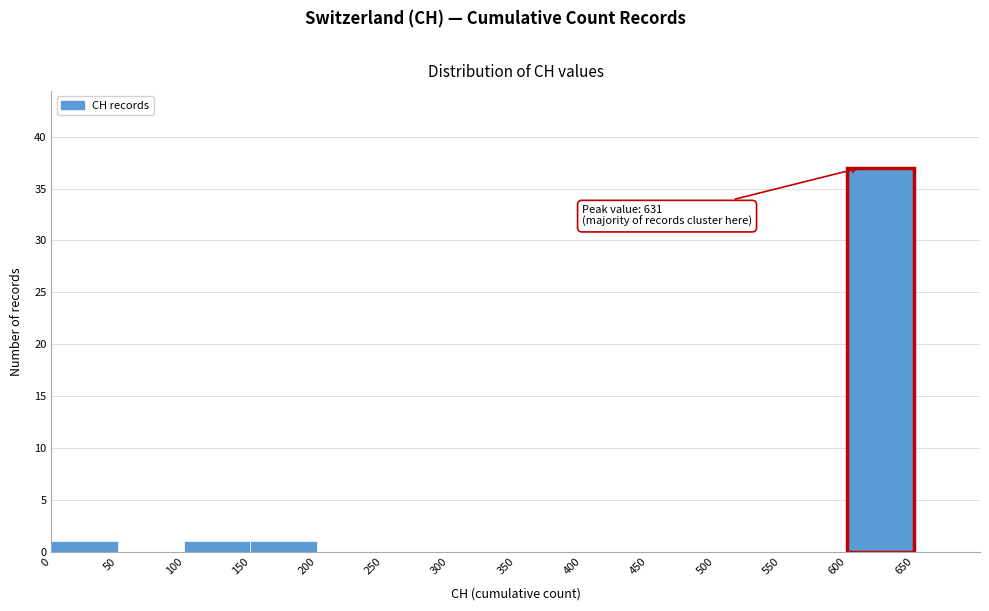

Over which range of the x-axis is the bar tallest?

600 to 650